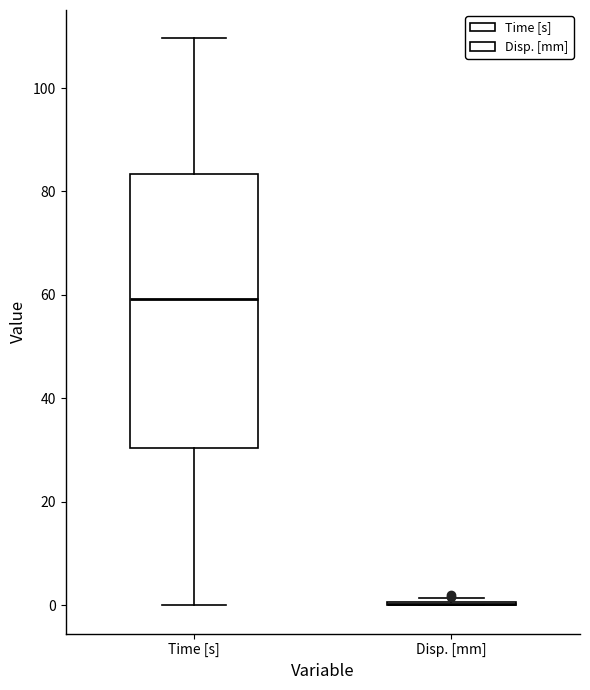

Comparing the boxes themselves (not the whiskers), which one is the tallest?

Time [s]